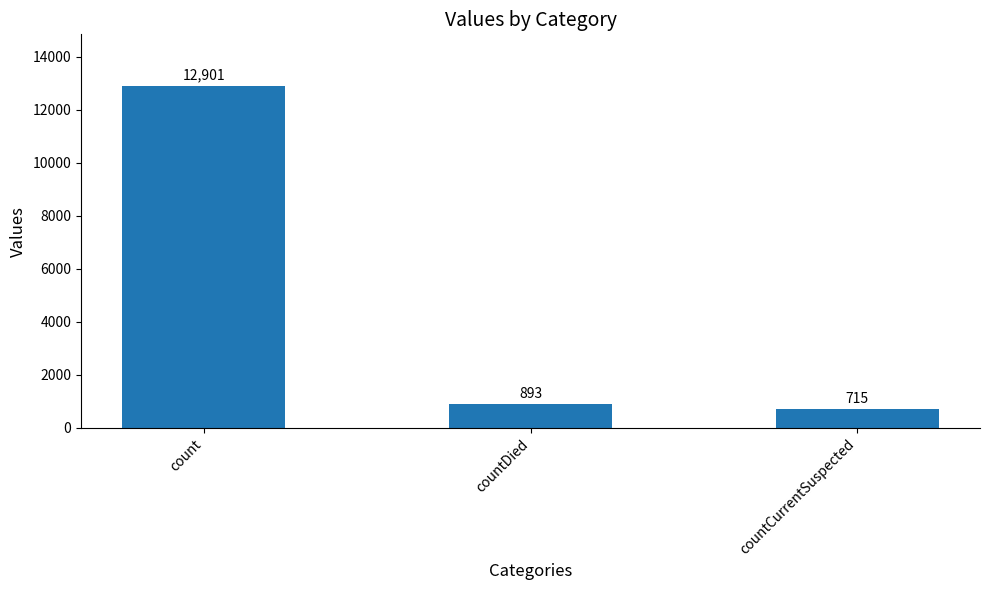

Reading right to left, what are all the values shown in this chart?

countCurrentSuspected=715	countDied=893	count=12901